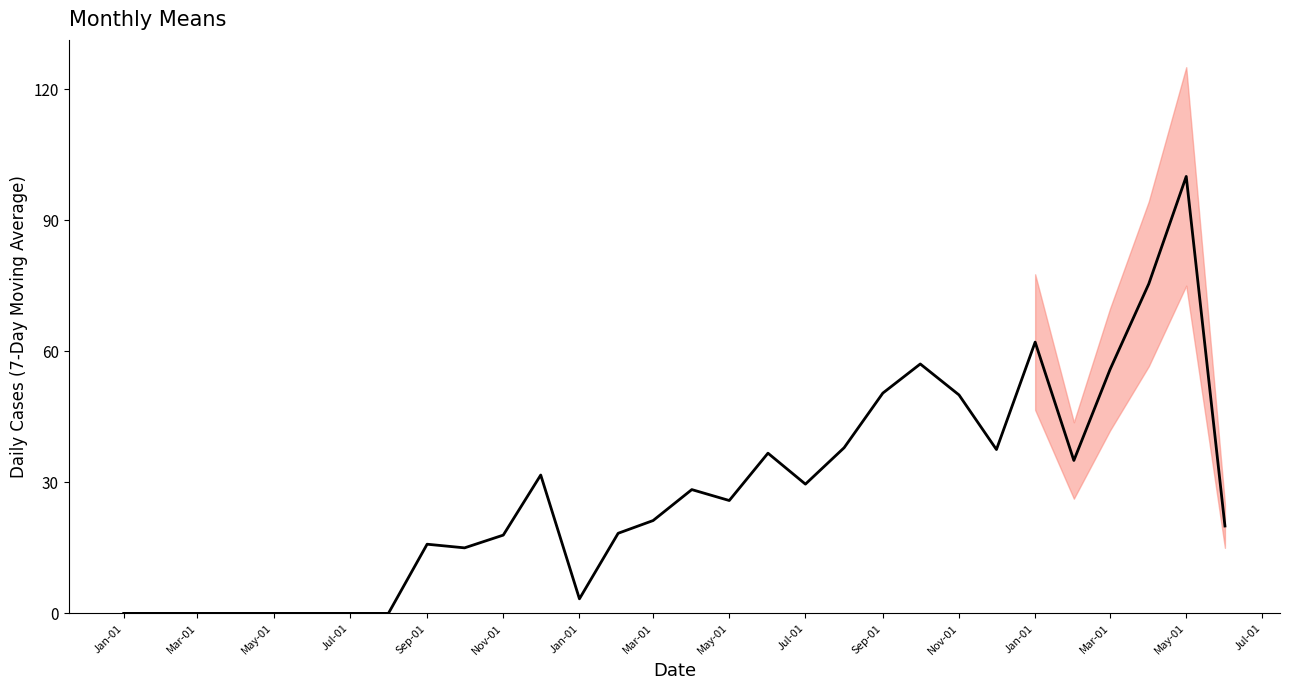

Is this an area chart (filled region under the line)?

No